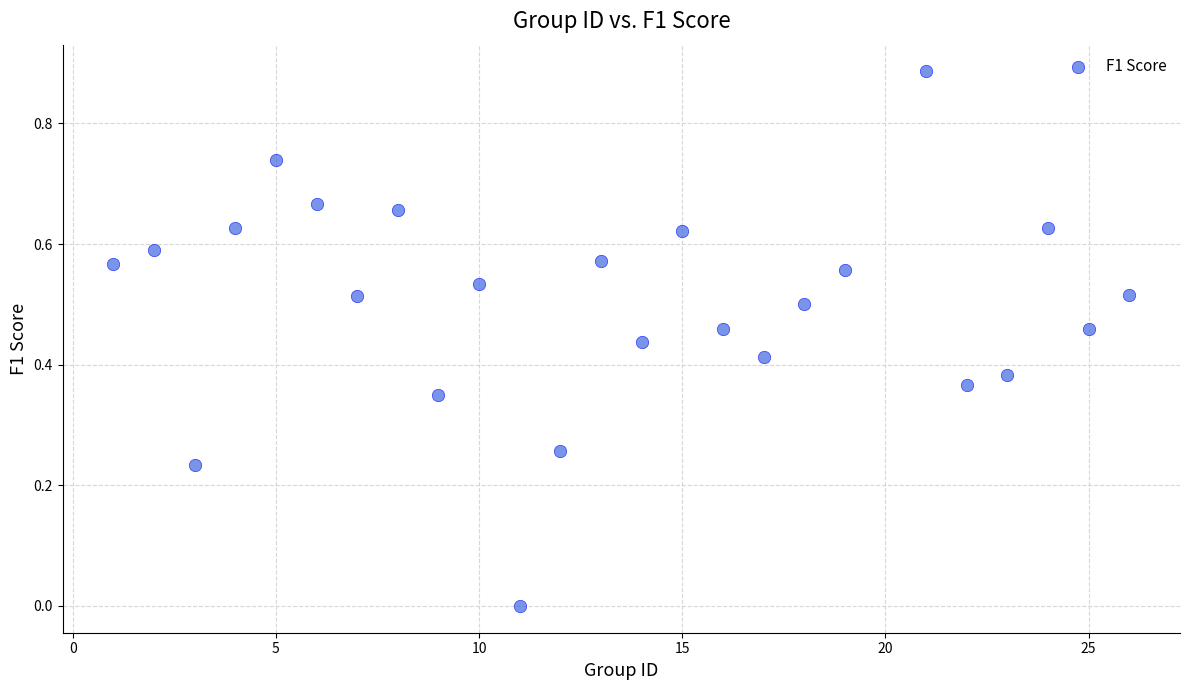

What is the range of X values (max minus min)?

25.0